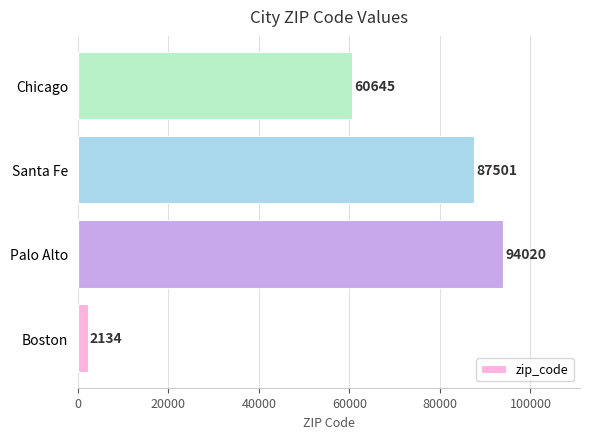

What is the minimum value shown in the chart?

2134